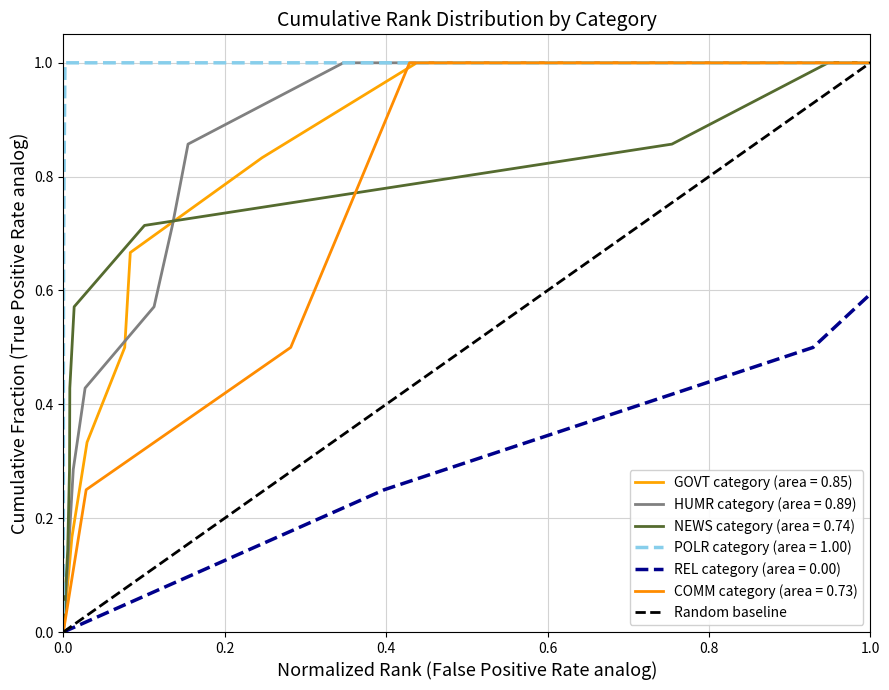

What is the maximum value for GOVT category (area = 0.85)?

1.0